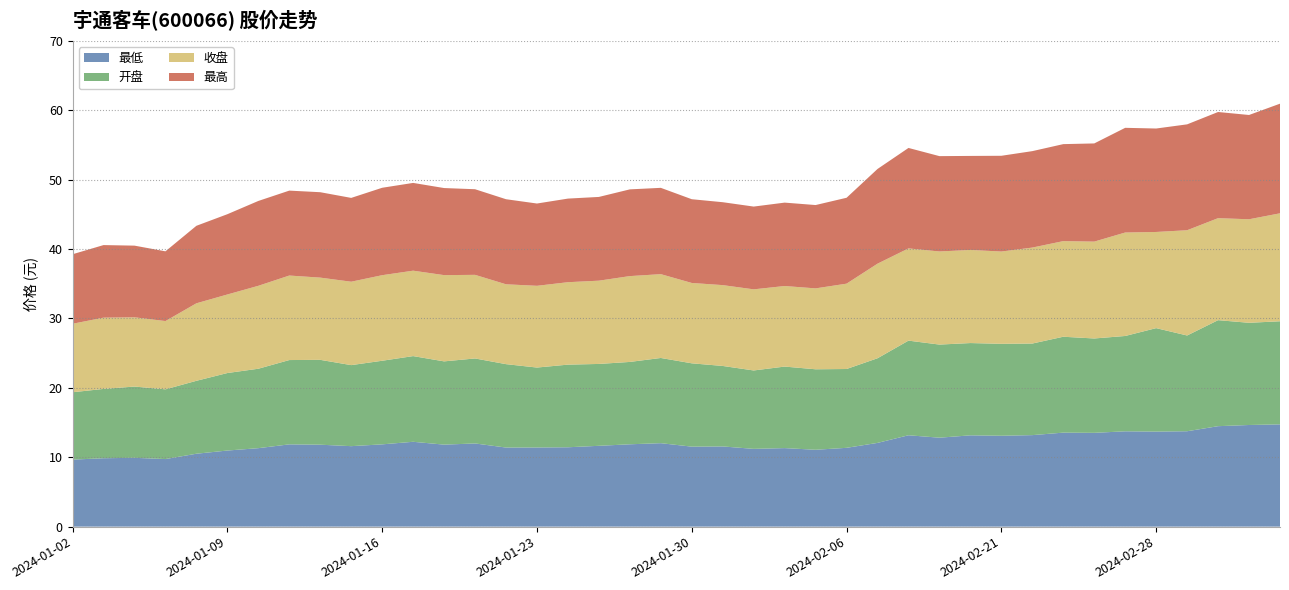

Reading right to left, what are all the values shown in this chart?

最低: 2024-03-05=14.7	2024-03-04=14.7	2024-03-01=14.5	2024-02-29=13.8	2024-02-28=13.7	2024-02-27=13.7	2024-02-26=13.5	2024-02-23=13.6	2024-02-22=13.2	2024-02-21=13.1	2024-02-20=13.2	2024-02-19=12.8	2024-02-08=13.2	2024-02-07=12.1	2024-02-06=11.4	2024-02-05=11.1	2024-02-02=11.3	2024-02-01=11.2	2024-01-31=11.6	2024-01-30=11.5	2024-01-29=12.0	2024-01-26=11.9	2024-01-25=11.7	2024-01-24=11.4	2024-01-23=11.4	2024-01-22=11.4	2024-01-19=12.0	2024-01-18=11.8	2024-01-17=12.2	2024-01-16=11.9	2024-01-15=11.6	2024-01-12=11.8	2024-01-11=11.9	2024-01-10=11.3	2024-01-09=11.0	2024-01-08=10.5	2024-01-05=9.7	2024-01-04=9.9	2024-01-03=9.9	2024-01-02=9.7
开盘: 2024-03-05=14.9	2024-03-04=14.7	2024-03-01=15.3	2024-02-29=13.8	2024-02-28=14.9	2024-02-27=13.7	2024-02-26=13.6	2024-02-23=13.8	2024-02-22=13.2	2024-02-21=13.2	2024-02-20=13.3	2024-02-19=13.4	2024-02-08=13.6	2024-02-07=12.2	2024-02-06=11.4	2024-02-05=11.6	2024-02-02=11.8	2024-02-01=11.3	2024-01-31=11.6	2024-01-30=12.0	2024-01-29=12.3	2024-01-26=11.9	2024-01-25=11.8	2024-01-24=11.9	2024-01-23=11.5	2024-01-22=12.0	2024-01-19=12.2	2024-01-18=12.0	2024-01-17=12.3	2024-01-16=12.1	2024-01-15=11.7	2024-01-12=12.2	2024-01-11=12.2	2024-01-10=11.4	2024-01-09=11.2	2024-01-08=10.5	2024-01-05=10.1	2024-01-04=10.3	2024-01-03=10.0	2024-01-02=9.7
收盘: 2024-03-05=15.6	2024-03-04=14.9	2024-03-01=14.7	2024-02-29=15.2	2024-02-28=13.9	2024-02-27=14.9	2024-02-26=14.0	2024-02-23=13.8	2024-02-22=13.8	2024-02-21=13.3	2024-02-20=13.4	2024-02-19=13.4	2024-02-08=13.3	2024-02-07=13.6	2024-02-06=12.3	2024-02-05=11.7	2024-02-02=11.6	2024-02-01=11.7	2024-01-31=11.7	2024-01-30=11.6	2024-01-29=12.1	2024-01-26=12.4	2024-01-25=12.0	2024-01-24=11.9	2024-01-23=11.8	2024-01-22=11.5	2024-01-19=12.1	2024-01-18=12.4	2024-01-17=12.3	2024-01-16=12.3	2024-01-15=12.0	2024-01-12=11.8	2024-01-11=12.2	2024-01-10=11.9	2024-01-09=11.3	2024-01-08=11.2	2024-01-05=9.8	2024-01-04=10.0	2024-01-03=10.3	2024-01-02=9.9
最高: 2024-03-05=15.8	2024-03-04=15.0	2024-03-01=15.3	2024-02-29=15.3	2024-02-28=14.9	2024-02-27=15.1	2024-02-26=14.2	2024-02-23=14.0	2024-02-22=13.9	2024-02-21=13.8	2024-02-20=13.6	2024-02-19=13.7	2024-02-08=14.5	2024-02-07=13.7	2024-02-06=12.4	2024-02-05=12.0	2024-02-02=12.0	2024-02-01=11.9	2024-01-31=11.9	2024-01-30=12.1	2024-01-29=12.4	2024-01-26=12.5	2024-01-25=12.1	2024-01-24=12.1	2024-01-23=11.9	2024-01-22=12.3	2024-01-19=12.3	2024-01-18=12.6	2024-01-17=12.7	2024-01-16=12.6	2024-01-15=12.1	2024-01-12=12.3	2024-01-11=12.2	2024-01-10=12.2	2024-01-09=11.6	2024-01-08=11.2	2024-01-05=10.1	2024-01-04=10.3	2024-01-03=10.5	2024-01-02=10.0